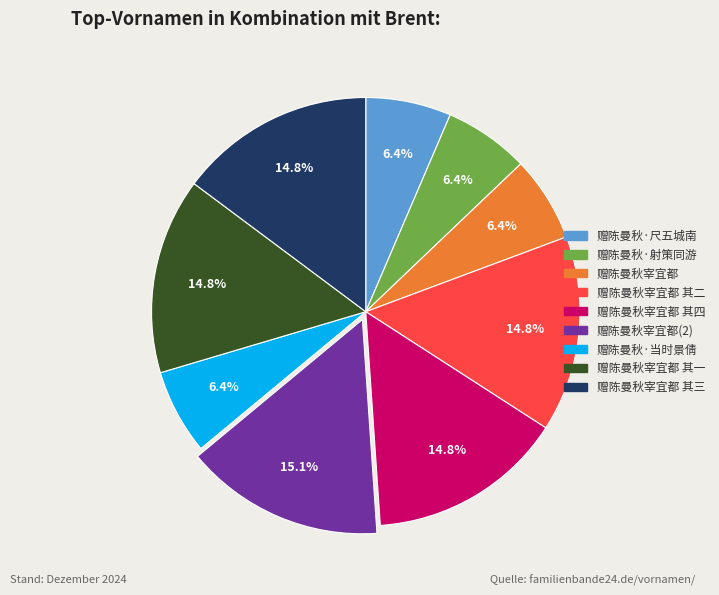

Is there a majority slice in this chart?

No